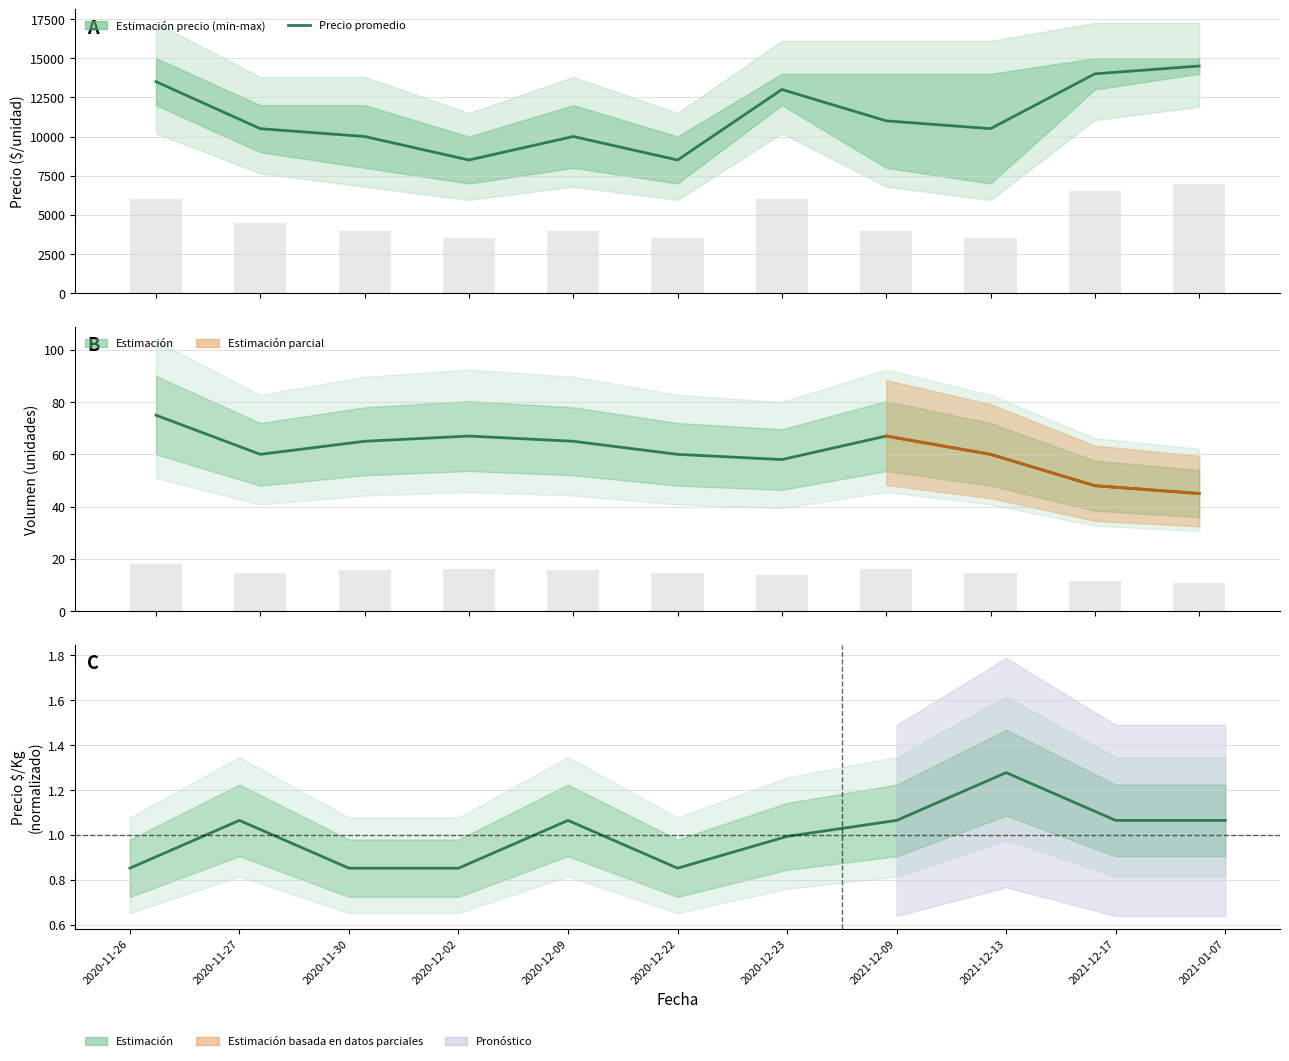

Which category has the lowest value in the Precio promedio ponderado series?

2020-11-26